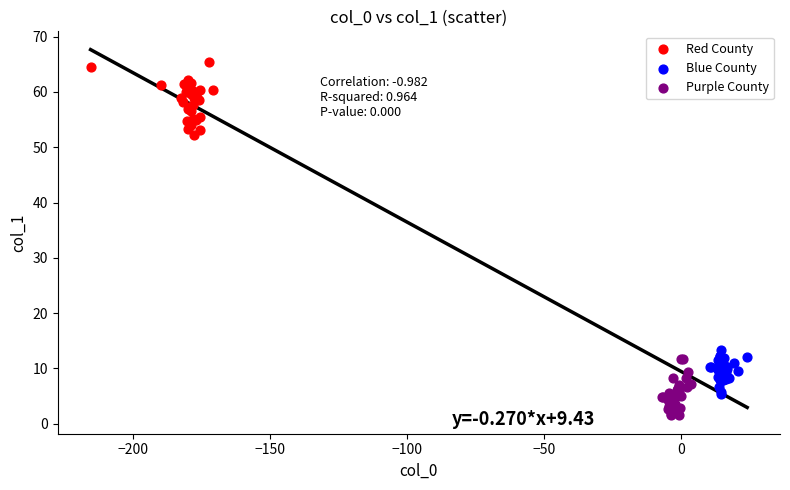

Which series reaches the minimum Y coordinate?

Purple County